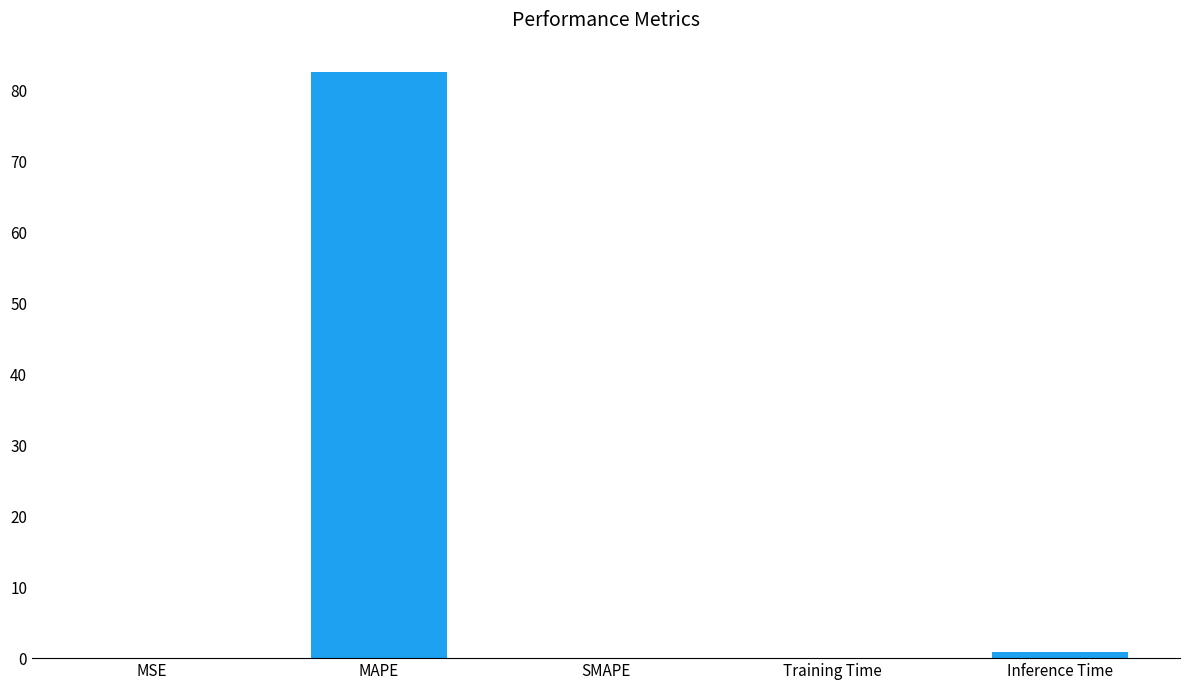

The value at MAPE is 82.6. True or false?

True